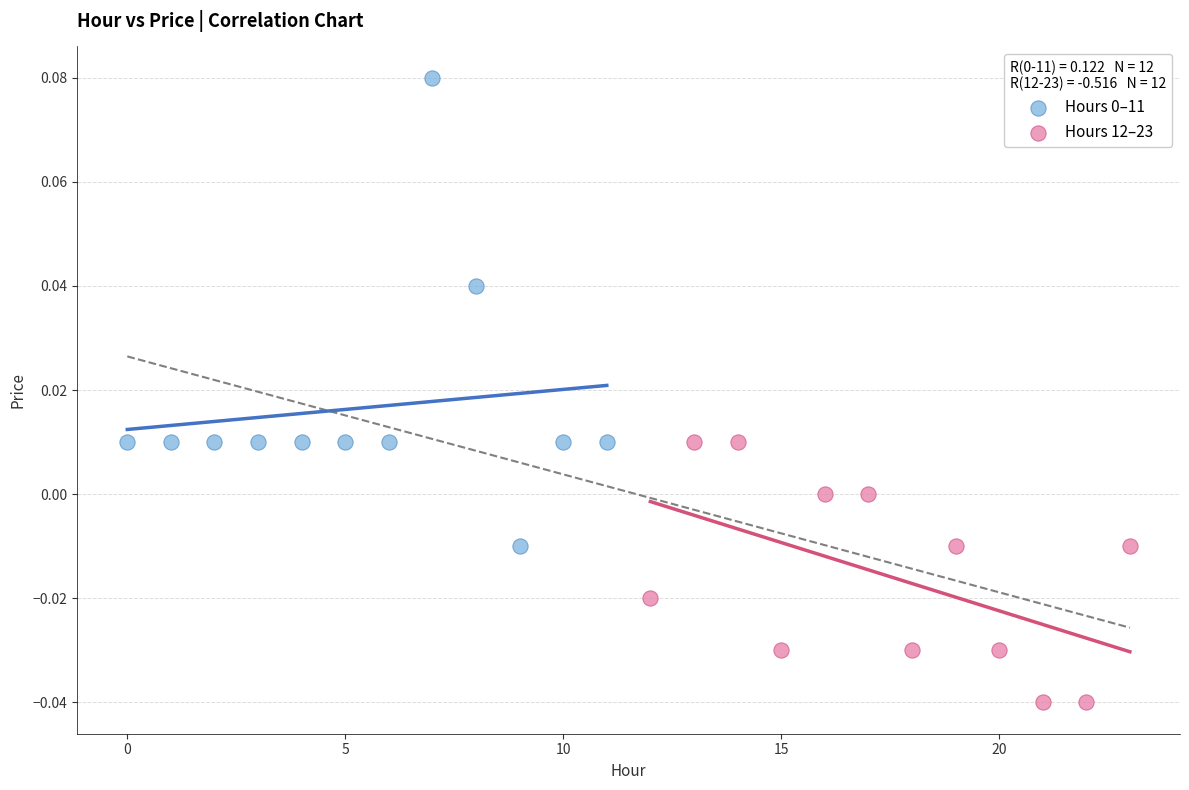

Which series reaches the minimum Y coordinate?

Hours 12–23